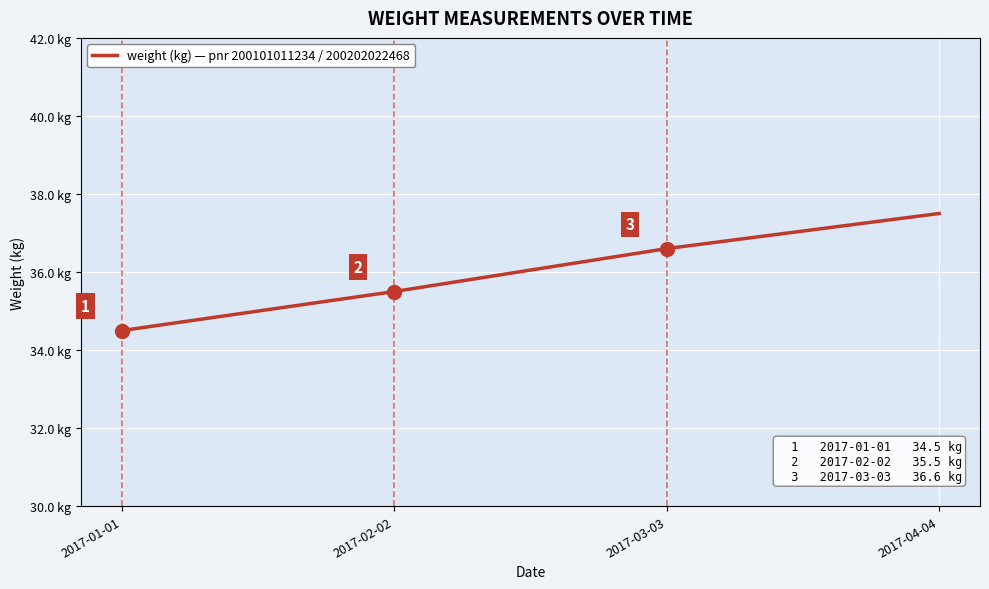

At which category does the chart reach its peak across all series?

2017-04-04